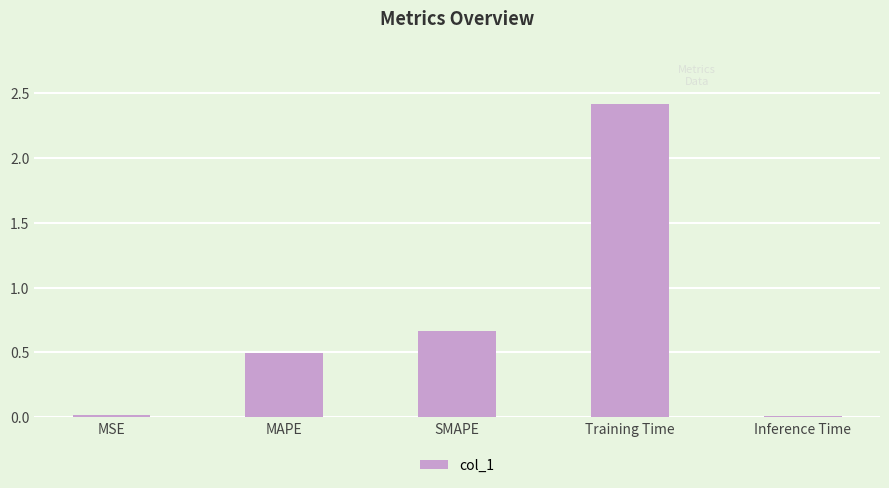

What is the approximate value at MAPE?

0.5